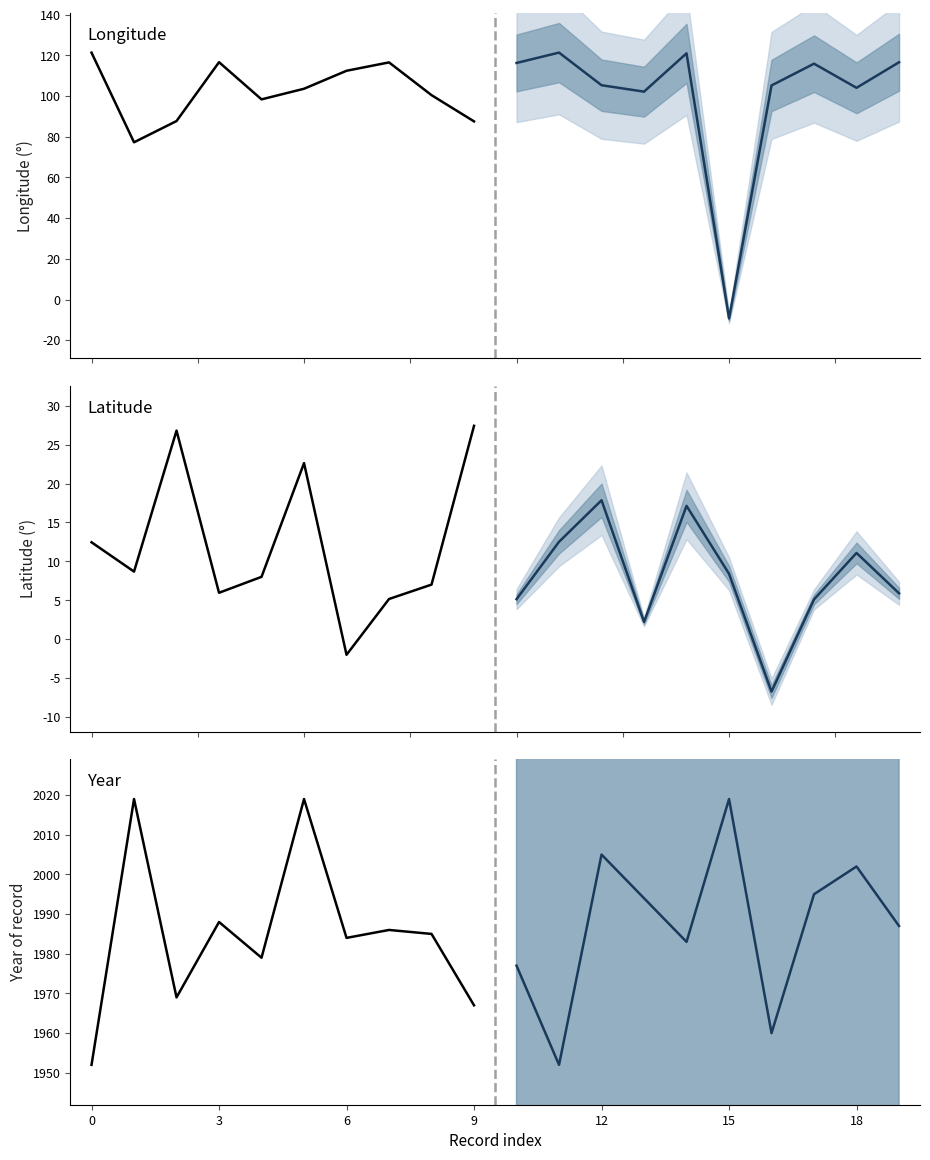

At which label does lon (projected) reach its minimum?

15